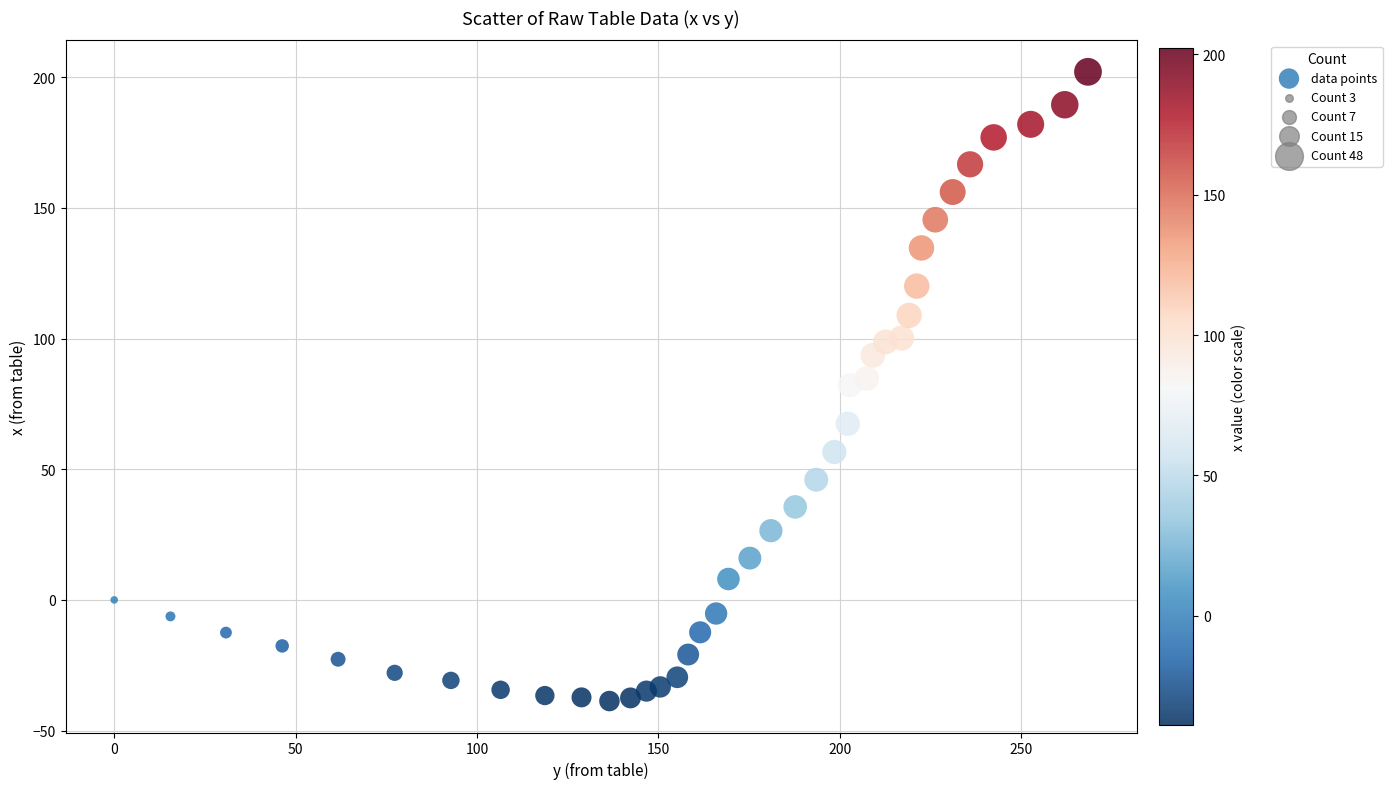

What is the range of X values (max minus min)?

268.4